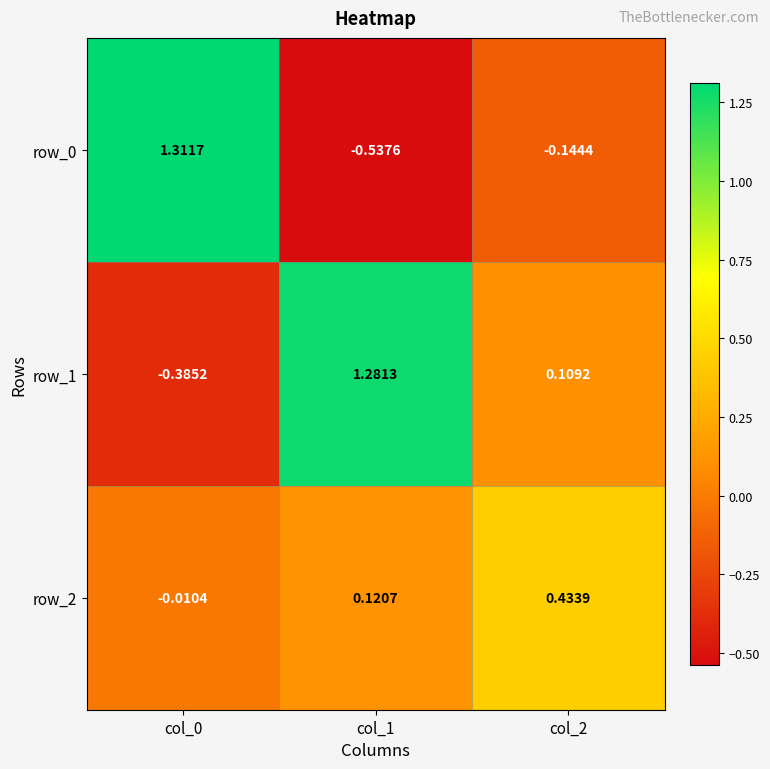

Is the value of row_2 at col_0 greater than the value of row_0 at col_1?

Yes